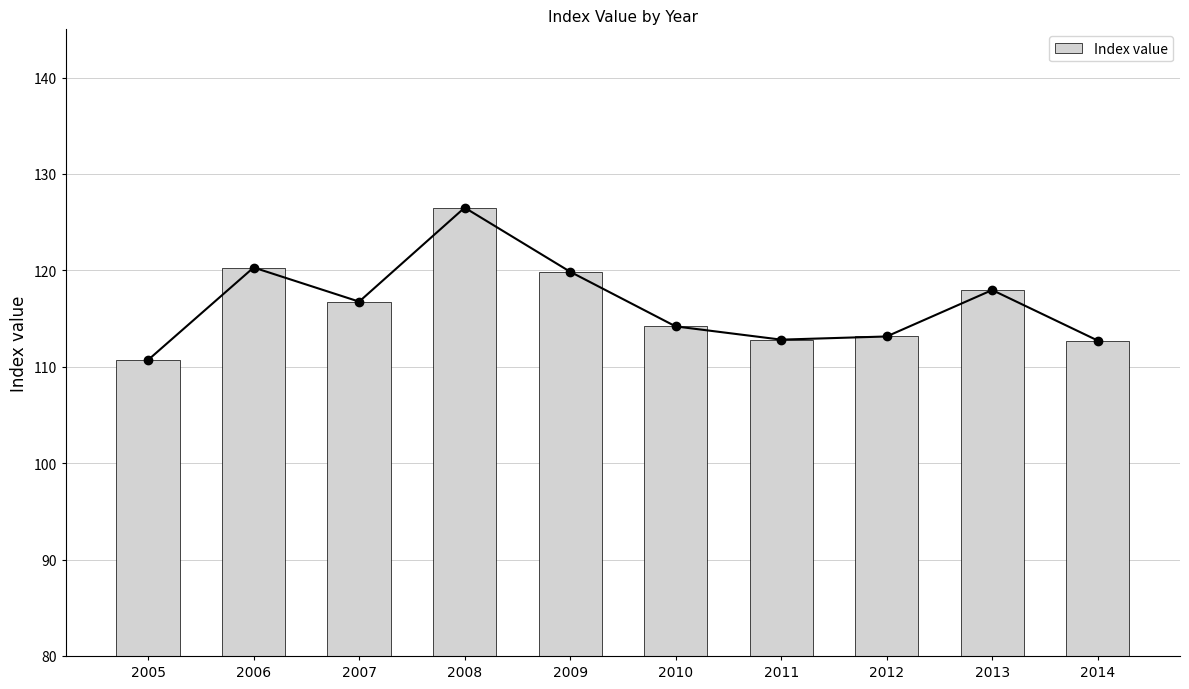

What is the value of the 1st bar from the left?

110.7